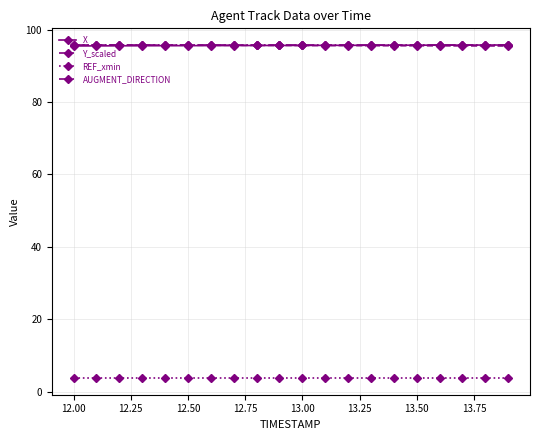

What is the lowest value of the AUGMENT_DIRECTION series?

95.8